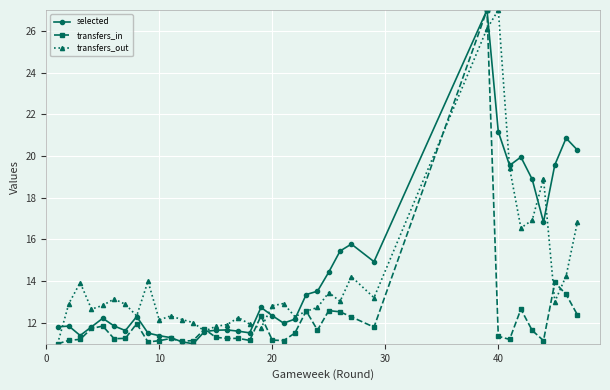

Count the number of categories in the chart.

38